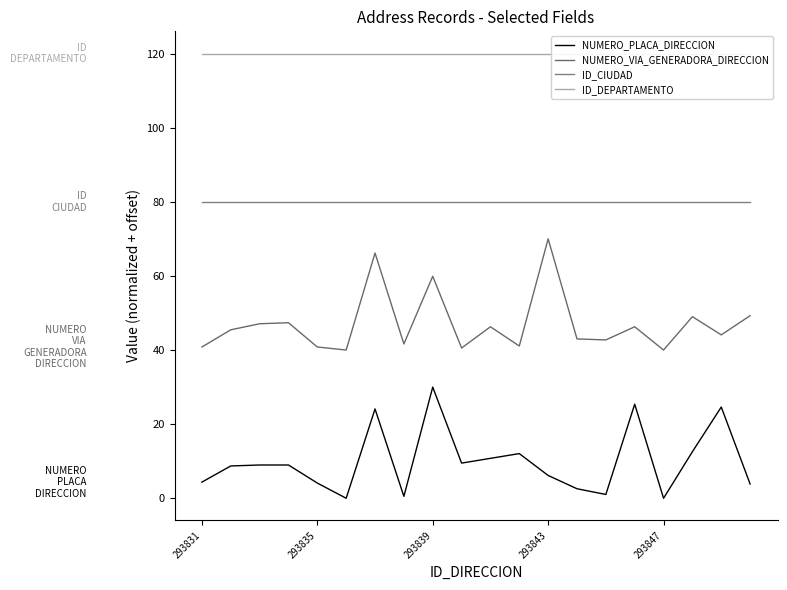

What is the maximum value for NUMERO_PLACA_DIRECCION?

30.0